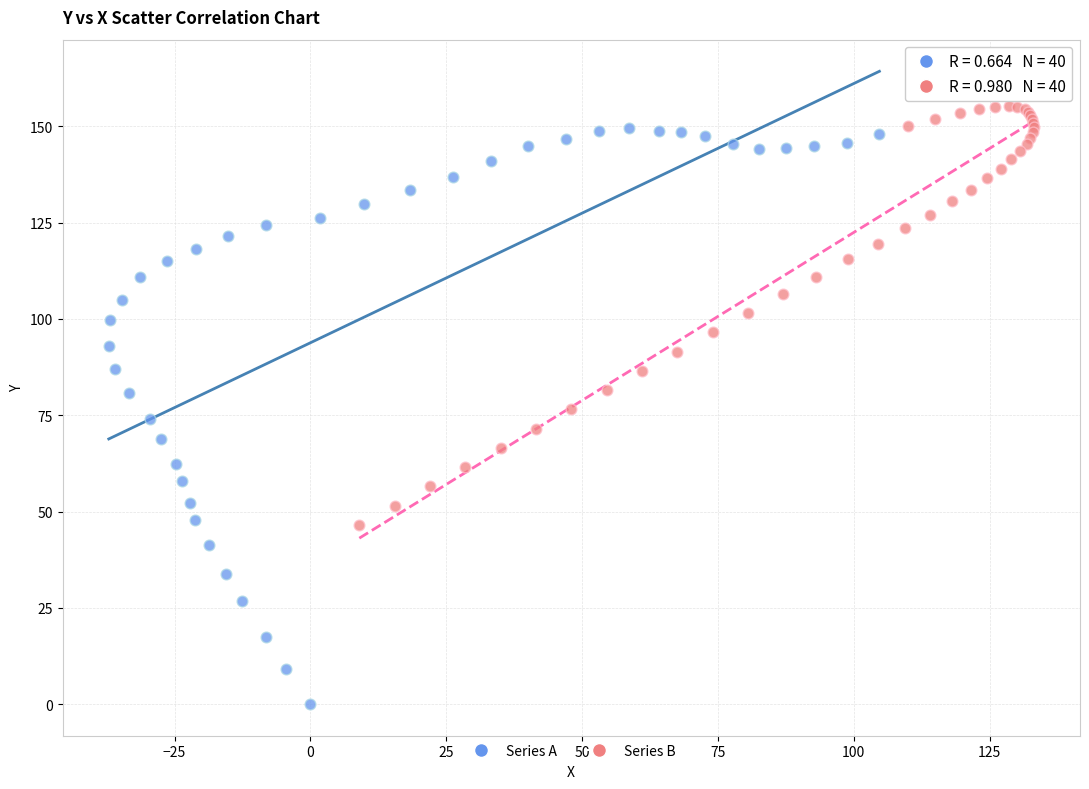

Which series contains the lowest Y value?

Series A